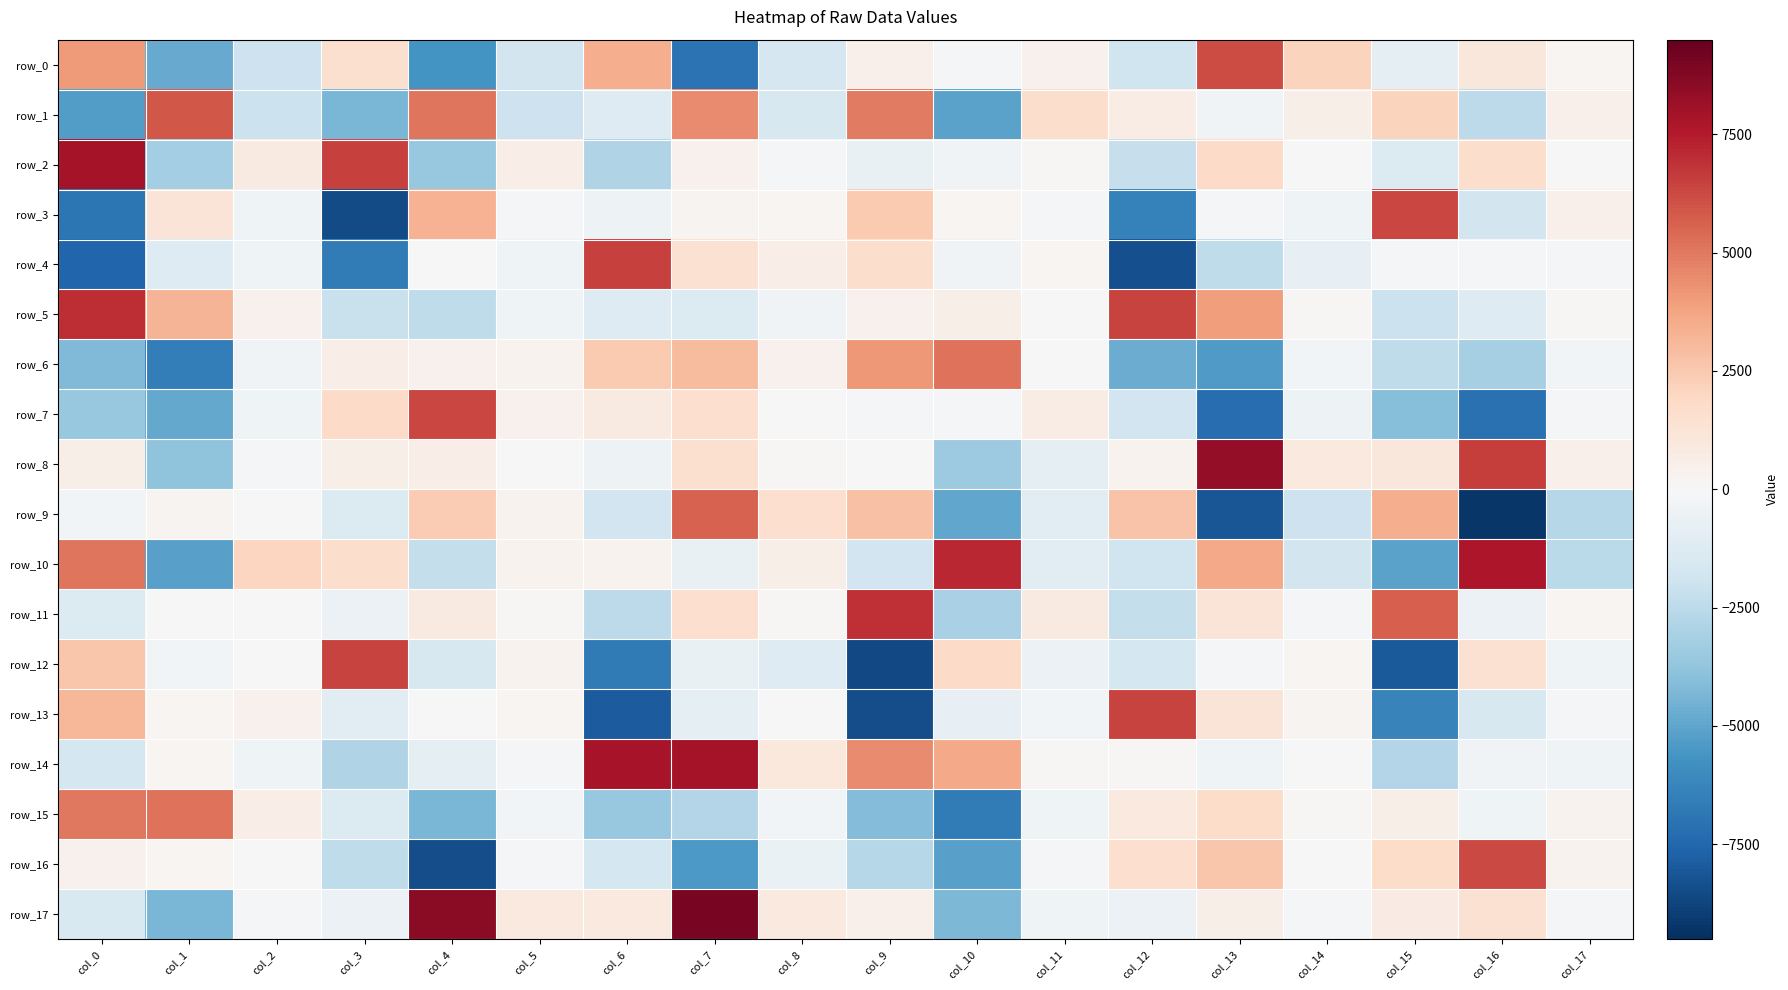

Rank the series at col_4 from highest to lowest value.

row_17, row_7, row_1, row_3, row_9, row_11, row_8, row_6, row_4, row_13, row_14, row_12, row_10, row_5, row_2, row_15, row_0, row_16